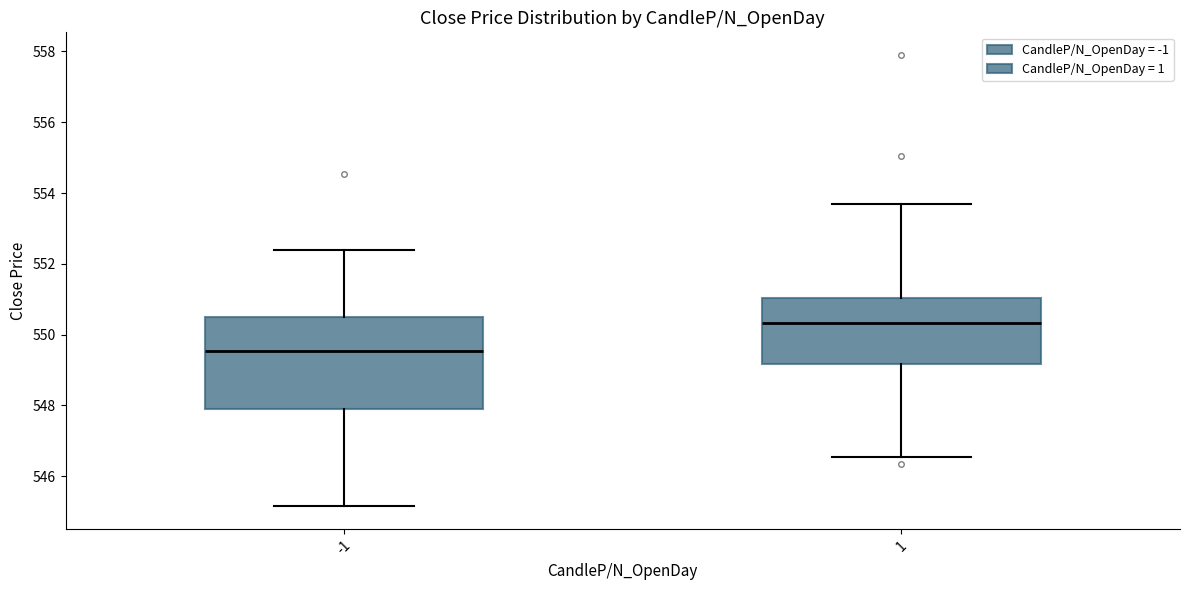

Reading left to right, read every box against the y-axis: the position of its median line, the range the box covers, and the ends of its whiskers. The values are not printed on the chart, so give them approximately, as read against the axis.

-1: median 549.6, box 548.0 to 550.6, whiskers 545.2 to 552.4
1: median 550.4, box 549.2 to 551.0, whiskers 546.6 to 553.8